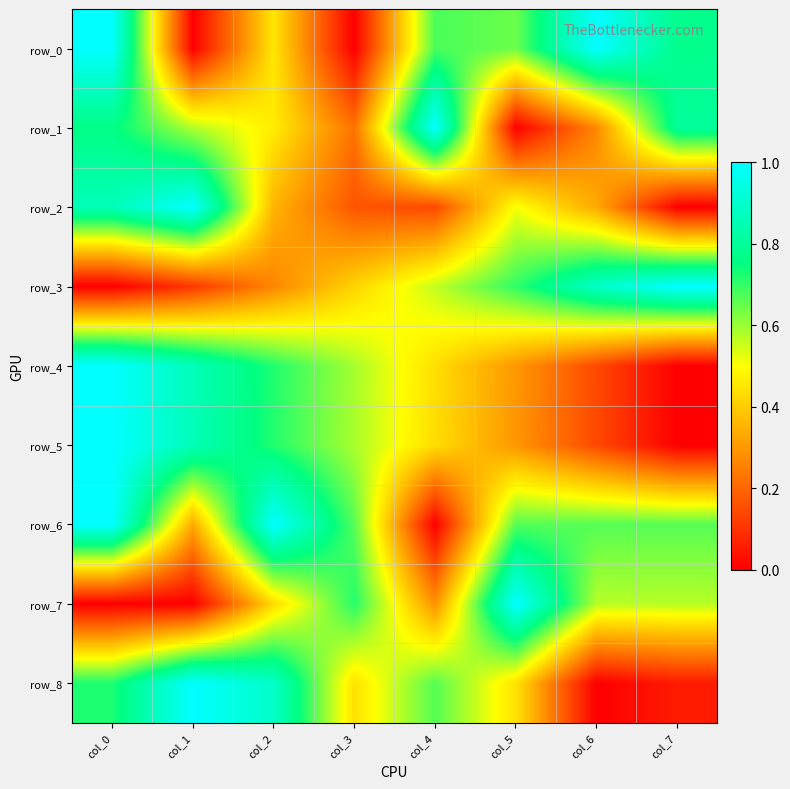

Between col_5 and col_6, which series saw the biggest shift?

row_8